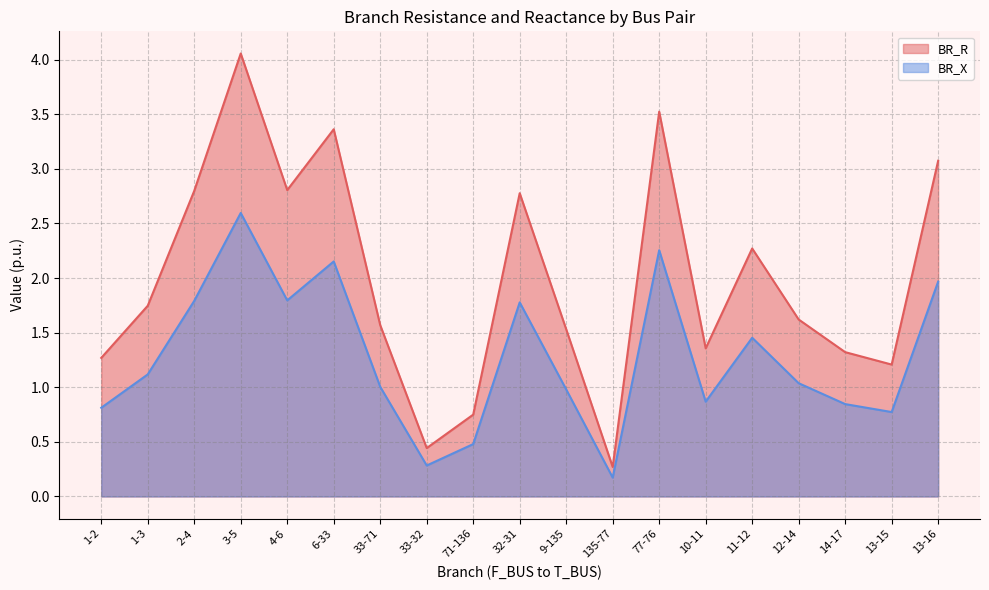

Which category has the lowest value across all series?

135-77